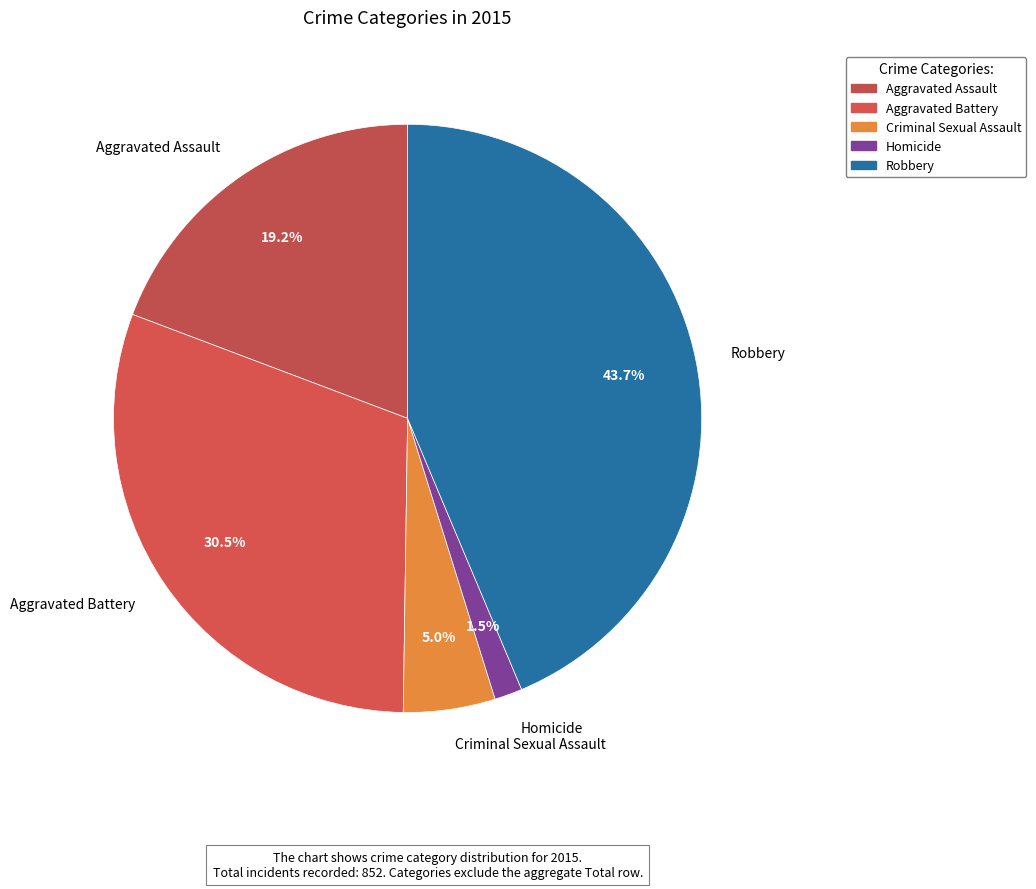

What is the smallest slice in the pie chart?

Homicide